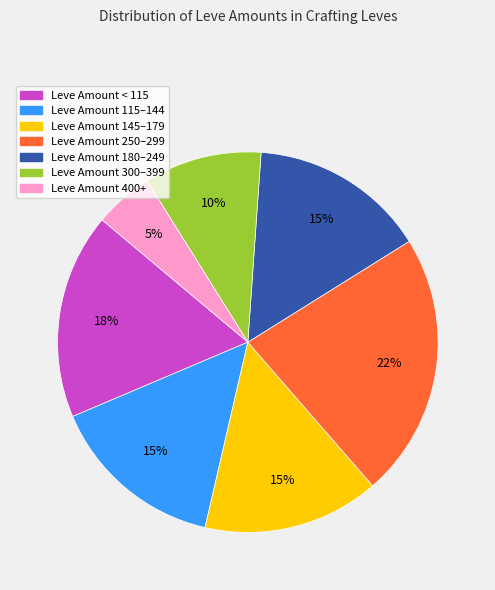

Is there a majority slice in this chart?

No